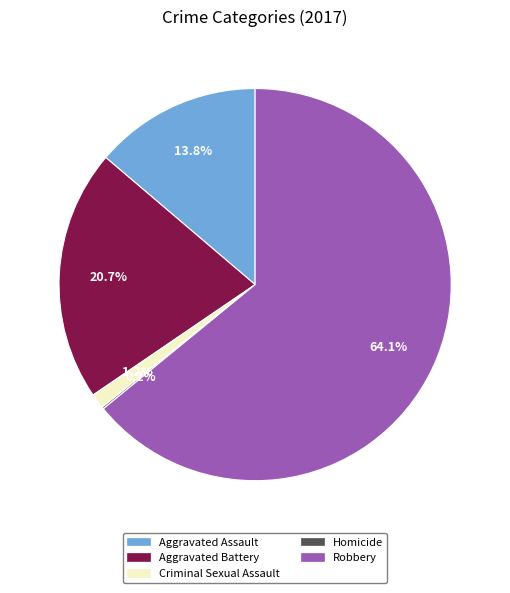

What percentage is the Aggravated Battery slice, to the nearest percent?

21%